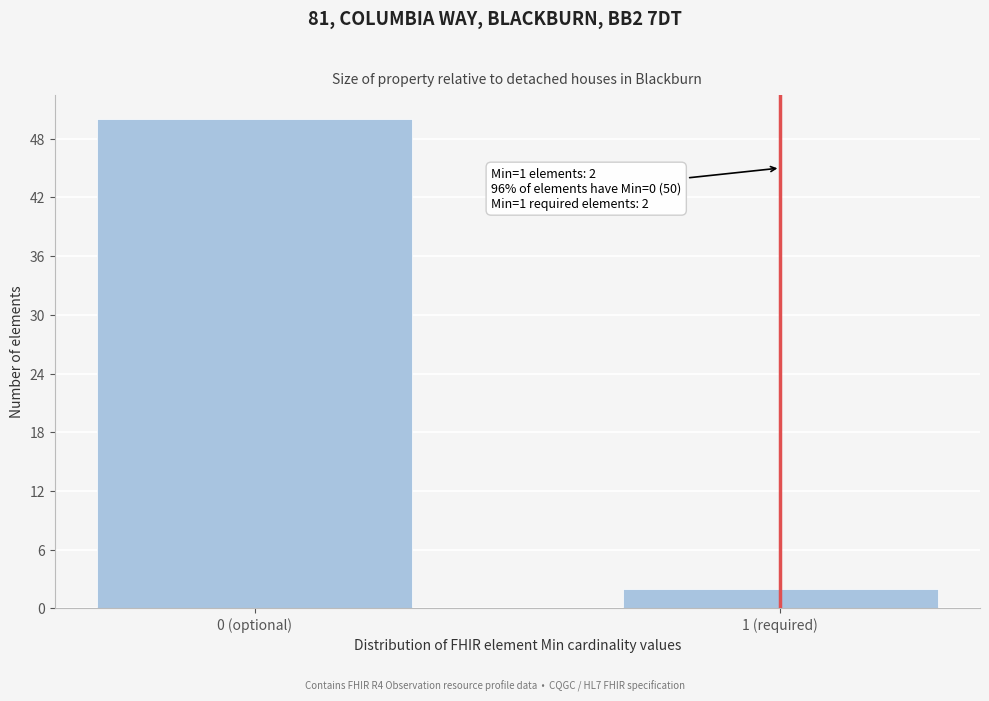

Reading right to left, what are all the values shown in this chart?

2	50